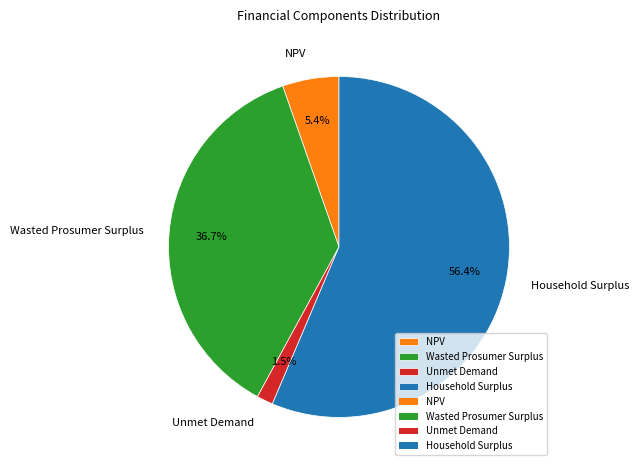

Which category has the biggest portion of the pie?

Household Surplus